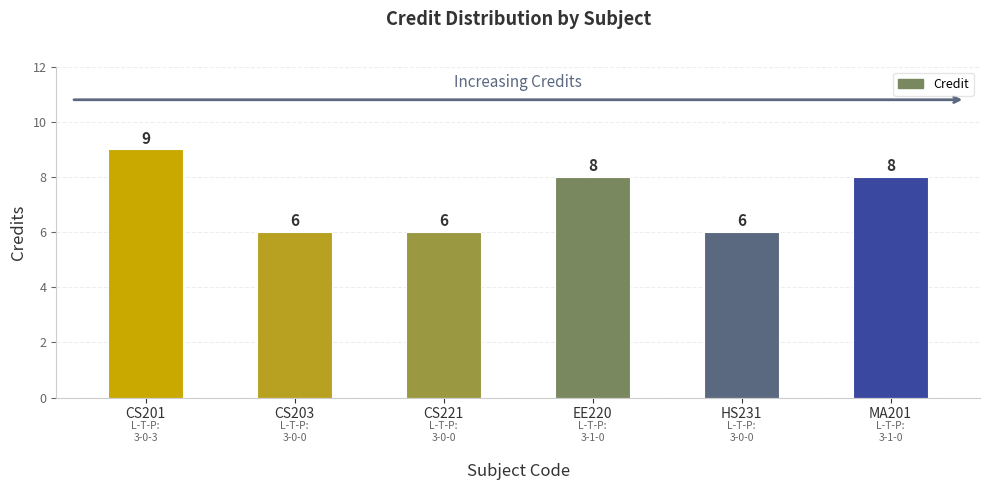

What is the difference between the maximum and second lowest values?

3